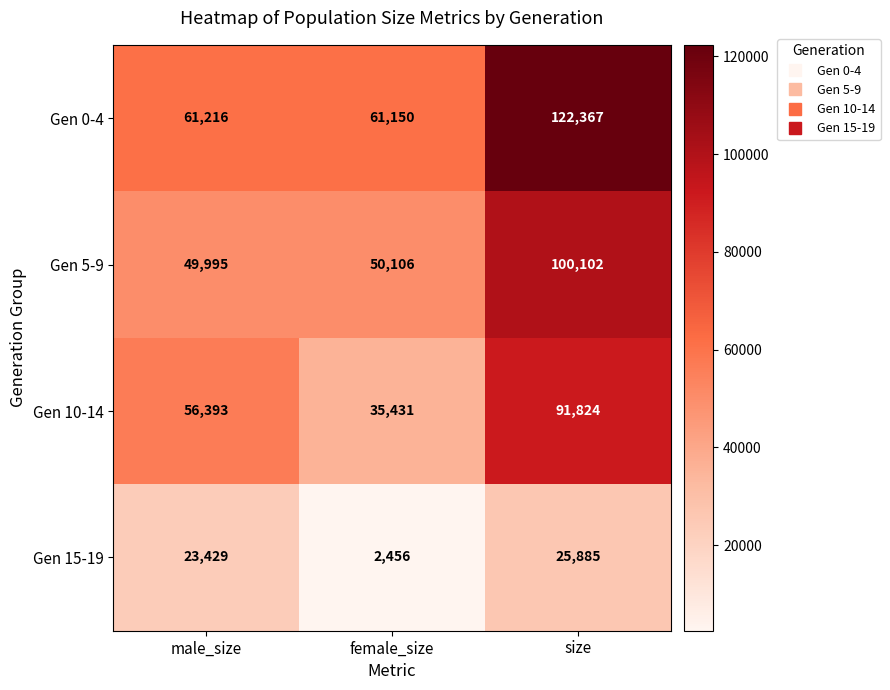

Which category has the lowest value across all series?

female_size